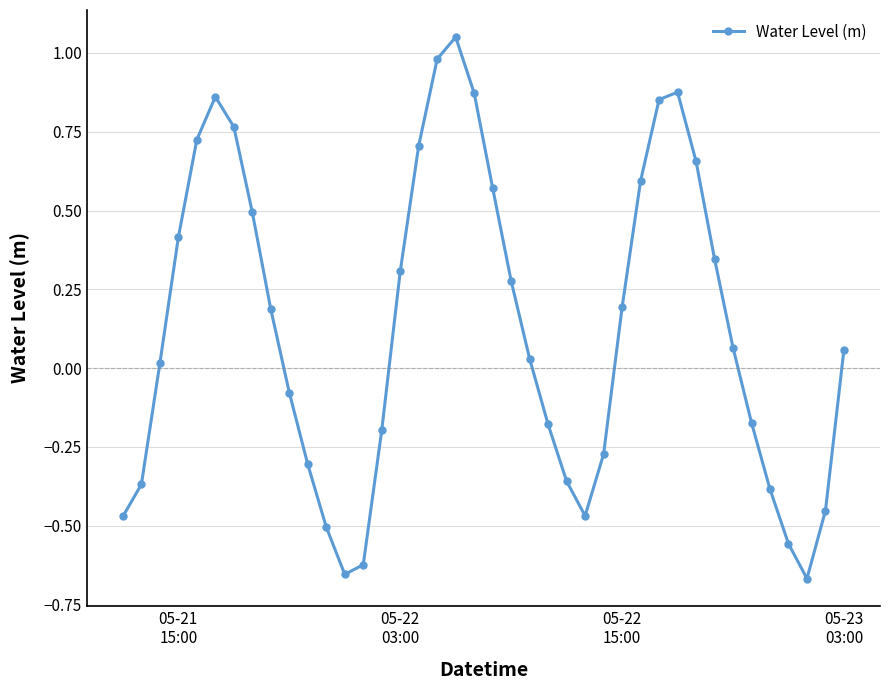

True or false: there are more than 2 points higher than both neighbors.

True